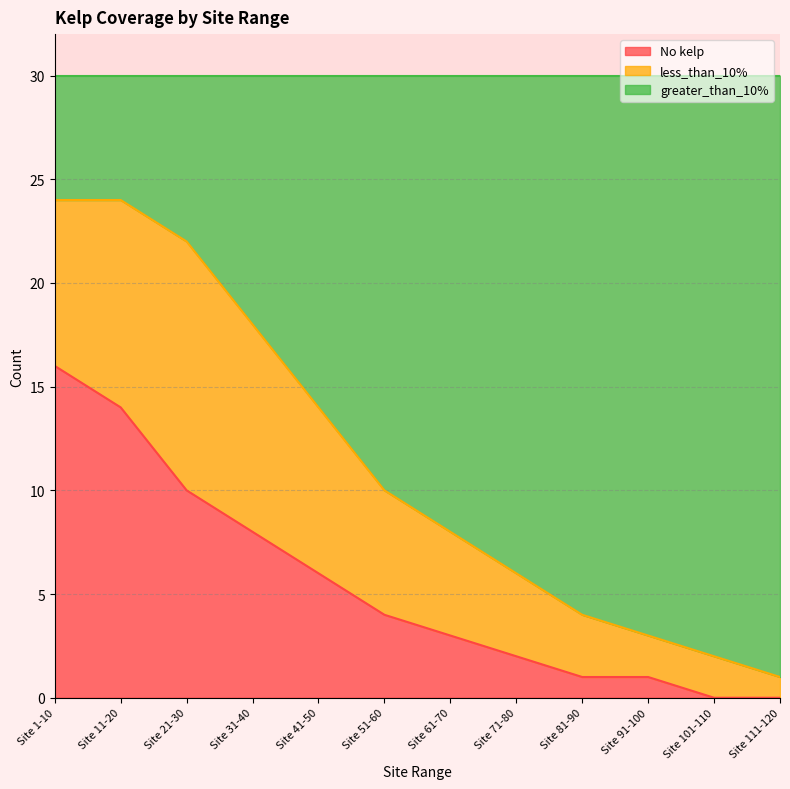

What is the difference between the No kelp values at Site 61-70 and Site 21-30?

7